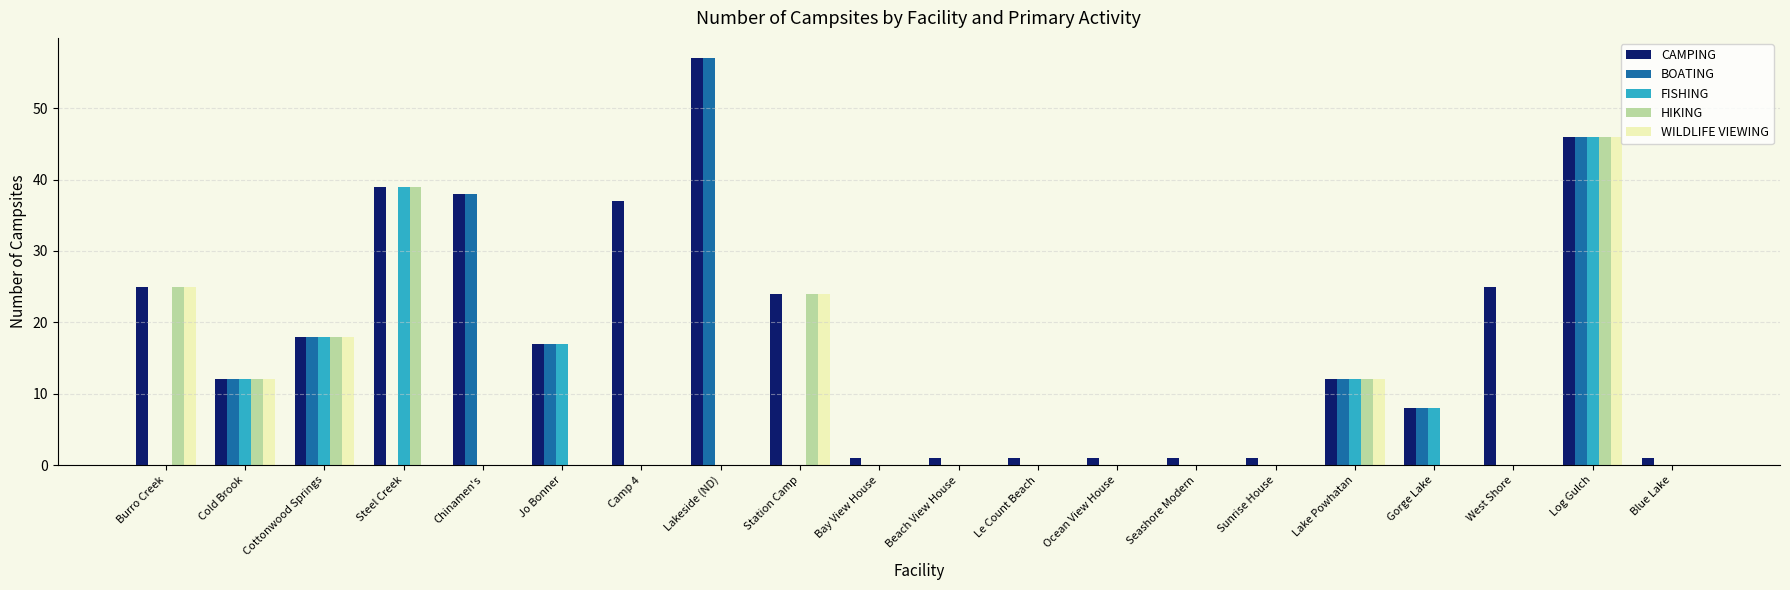

What is the maximum value shown in the chart?

57